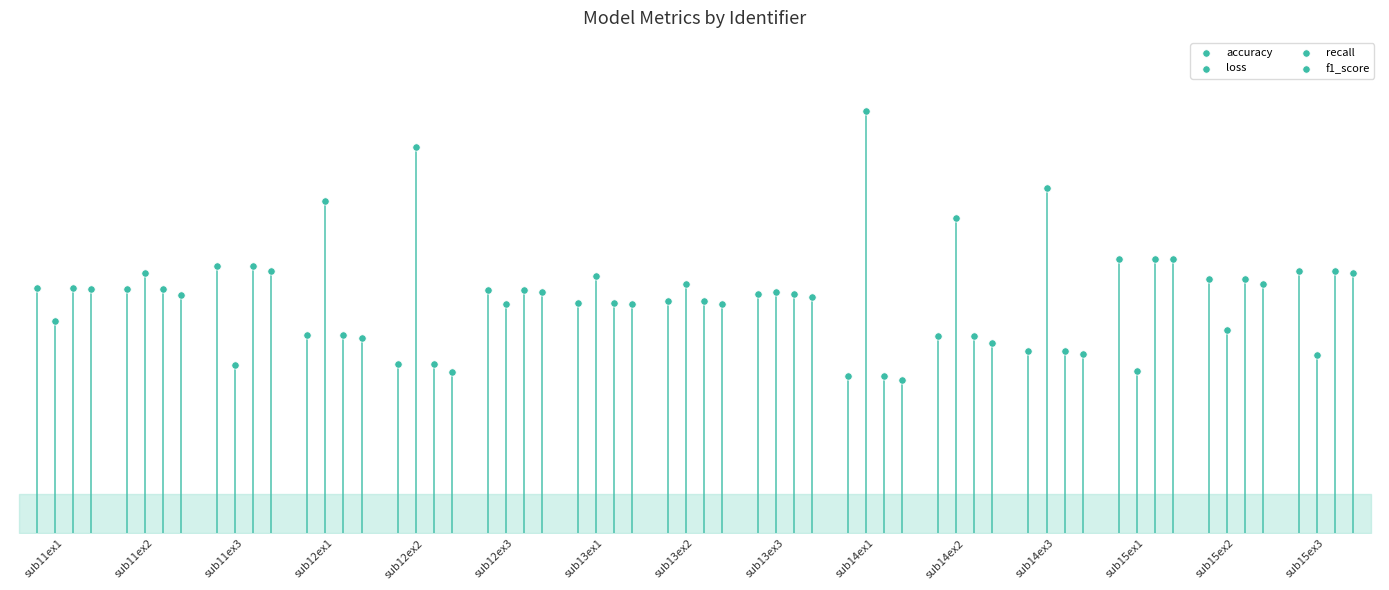

Which series has the largest Y range (max minus min)?

loss